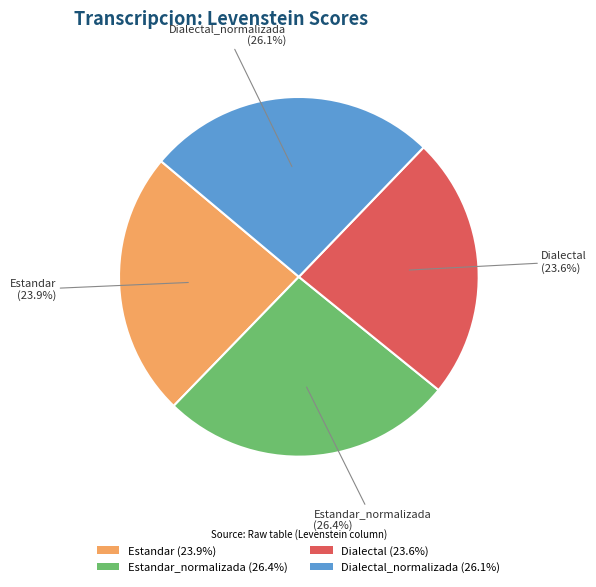

Combined, what portion of the pie is Estandar_normalizada (26.4%) and Dialectal_normalizada (26.1%)?

52.5%